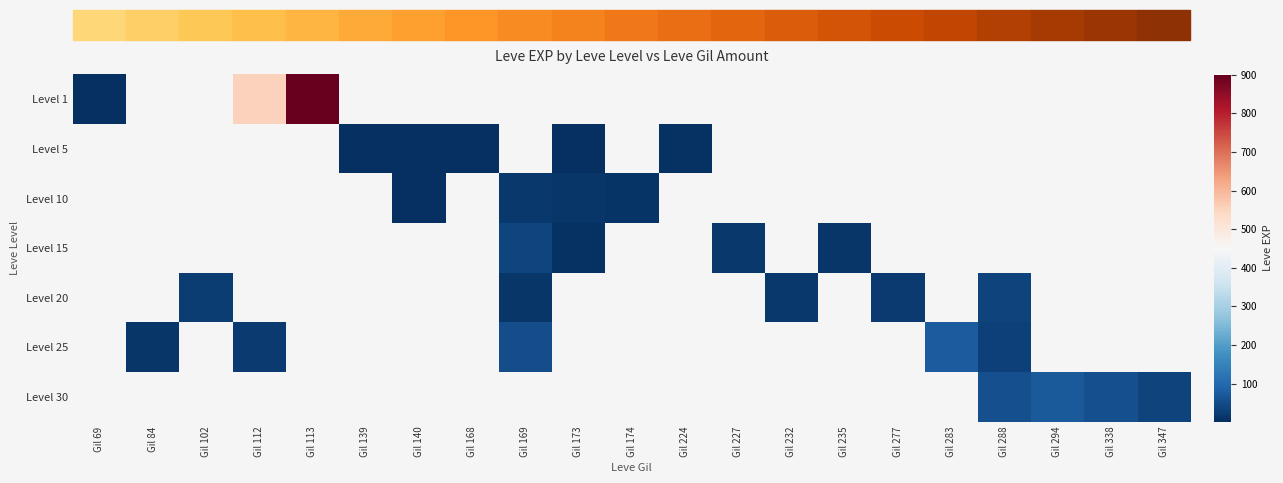

Rank the series by their maximum value, from highest to lowest.

Level 1, Level 5, Level 10, Level 15, Level 20, Level 25, Level 30